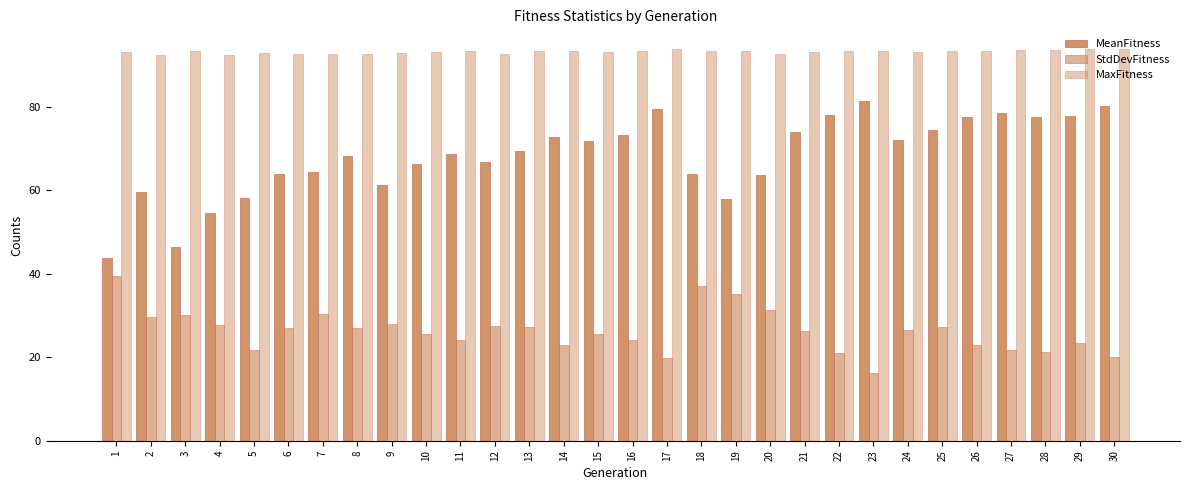

What is the value of the MeanFitness bar at the 23rd from the left?

81.3